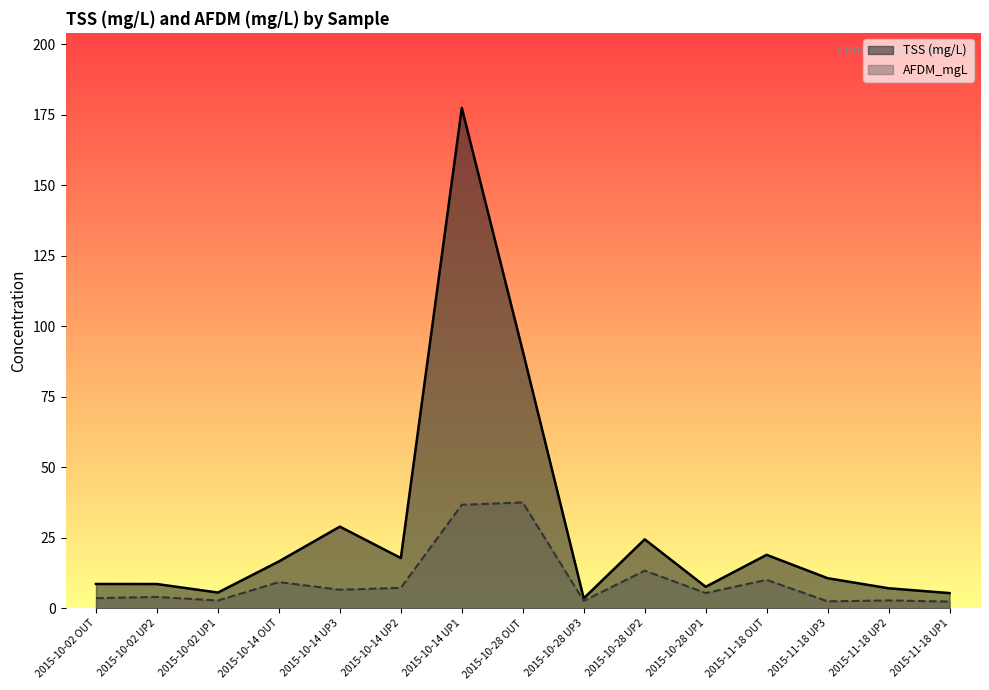

Is it true that AFDM_mgL equals 7.7 at 2015-10-28 UP1?

False